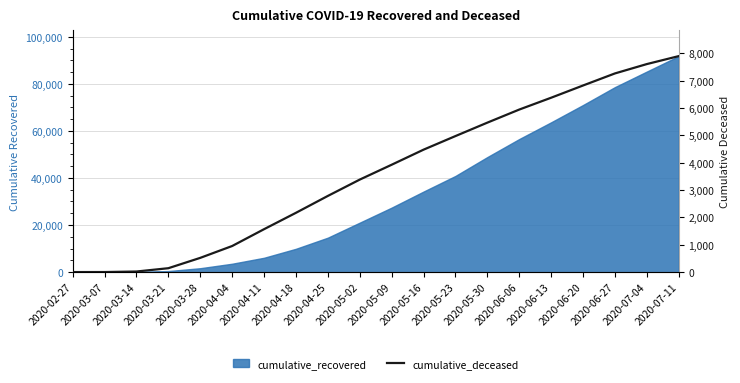

What is the difference between the maximum and minimum values?

7894